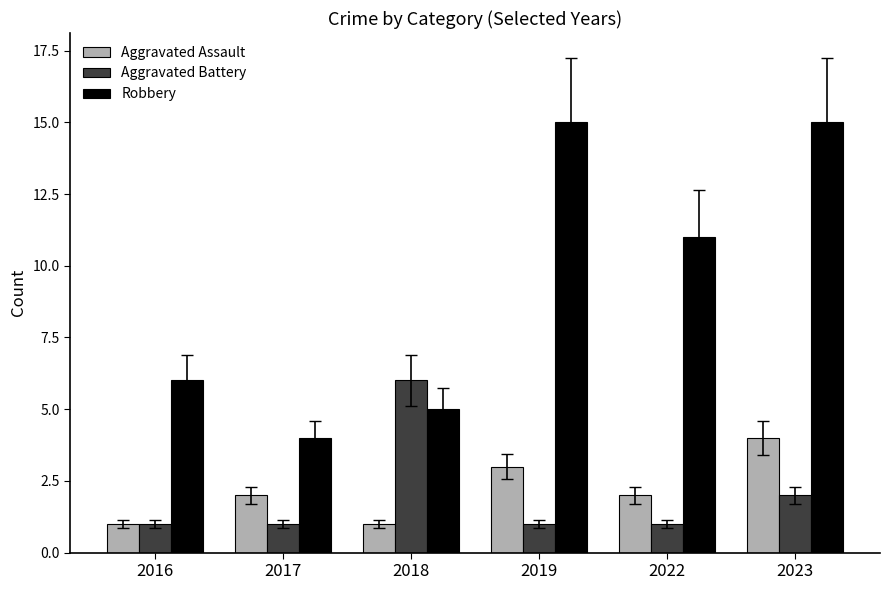

Is it true that Aggravated Assault equals 3 at 2017?

False